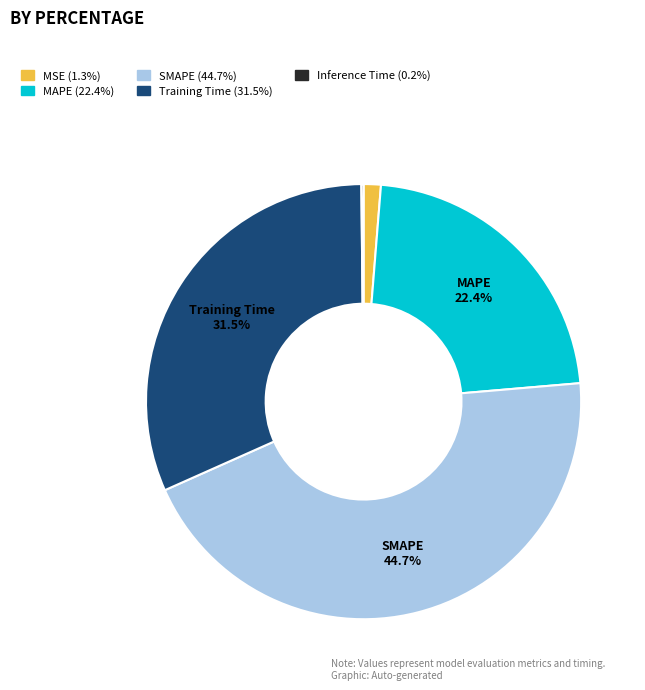

Does any single category account for the majority?

No